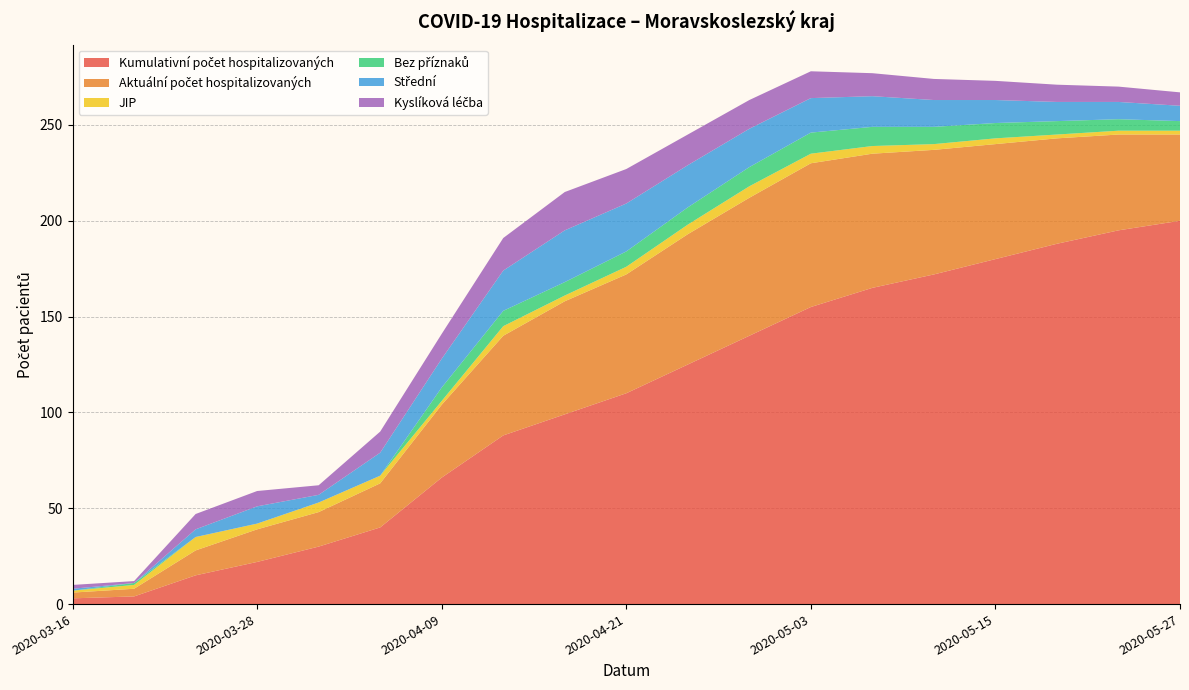

Reading right to left, transcribe all the data shown in this chart.

Kumulativní počet hospitalizovaných: 200	195	188	180	172	165	155	140	125	110	99	88	66	40	30	22	15	4	3
Aktuální počet hospitalizovaných: 45	50	55	60	65	70	75	72	68	62	59	52	38	23	18	17	13	4	3
JIP: 2	2	2	3	3	4	5	6	5	4	3	5	2	4	5	3	7	2	1
Bez příznaků: 5	6	7	8	9	10	11	10	9	8	7	8	7	0	0	0	0	1	0
Střední: 8	9	10	12	14	16	18	20	22	25	27	21	15	12	4	9	4	0	1
Kyslíková léčba: 7	8	9	10	11	12	14	15	16	18	20	17	13	11	5	8	8	1	2